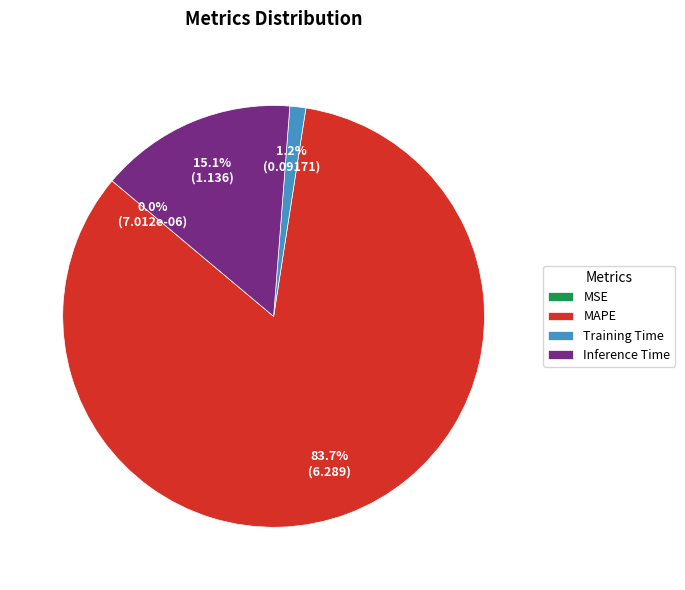

What is the majority slice?

MAPE